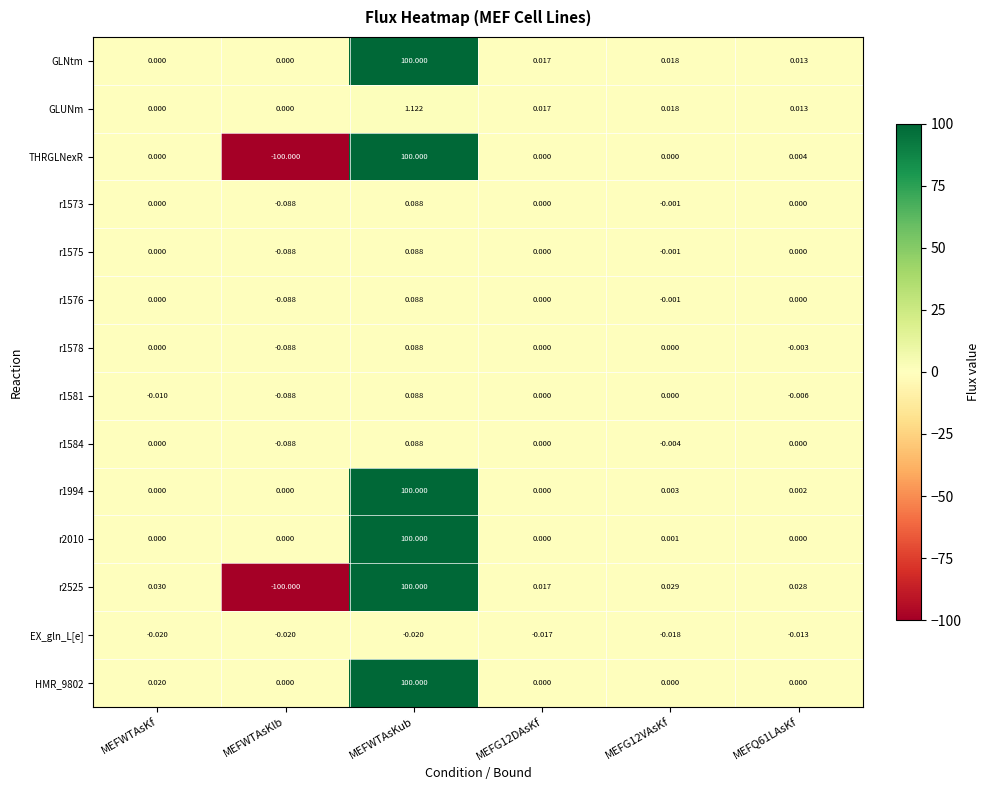

Is the value of r1581 at MEFWTAsKub greater than the value of GLUNm at MEFG12DAsKf?

Yes